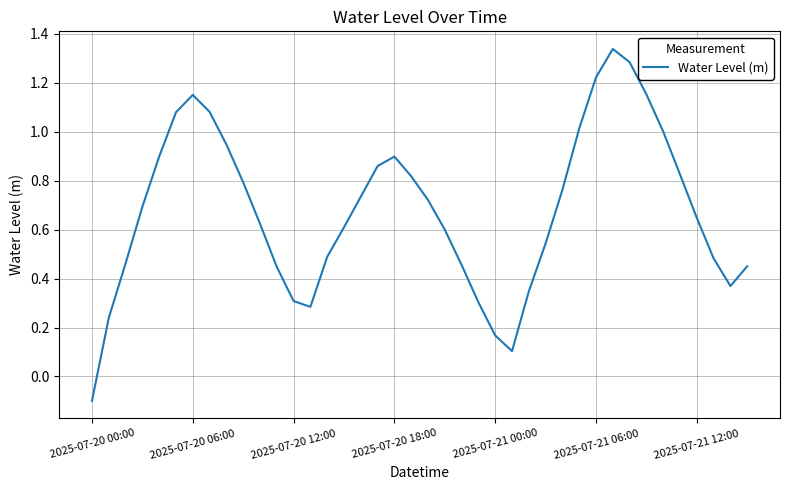

What is the difference between the maximum and minimum values?

1.4